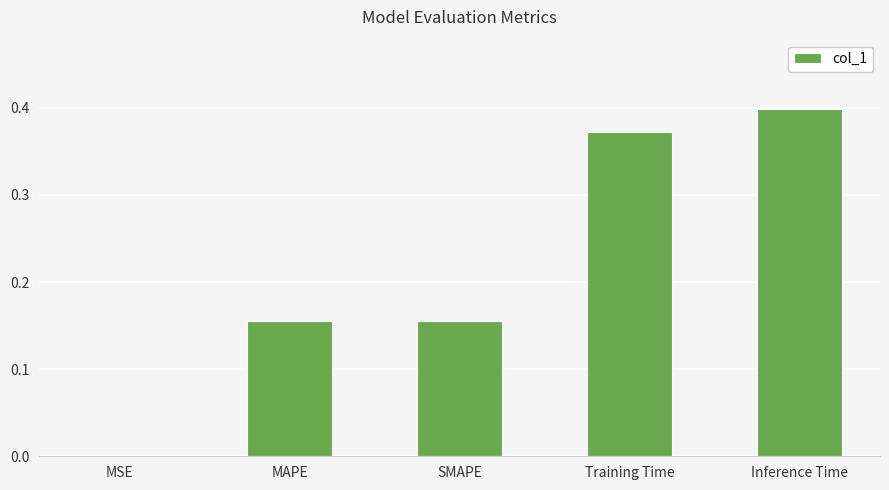

At which category does the chart reach its peak across all series?

Inference Time